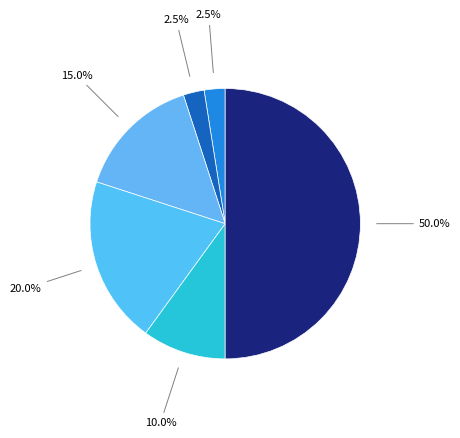

Count the number of slices in the pie.

6